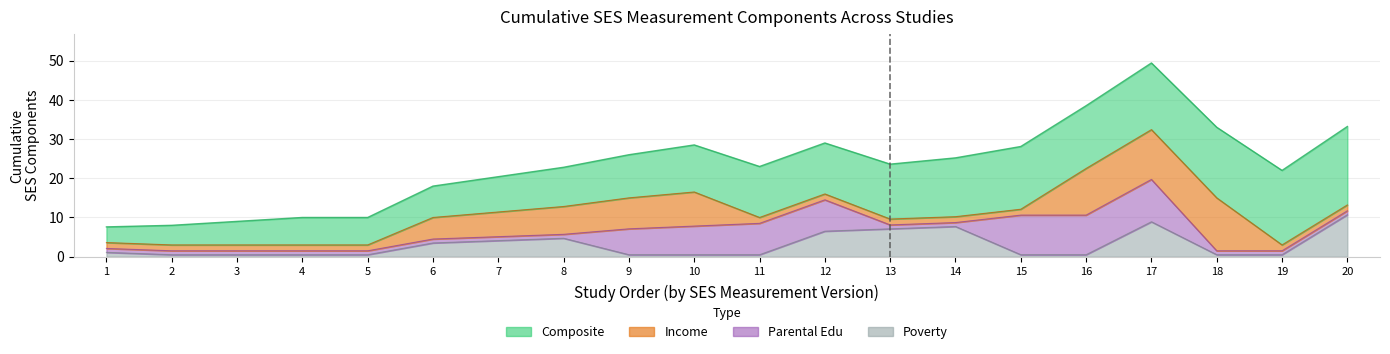

Count the number of categories in the chart.

20